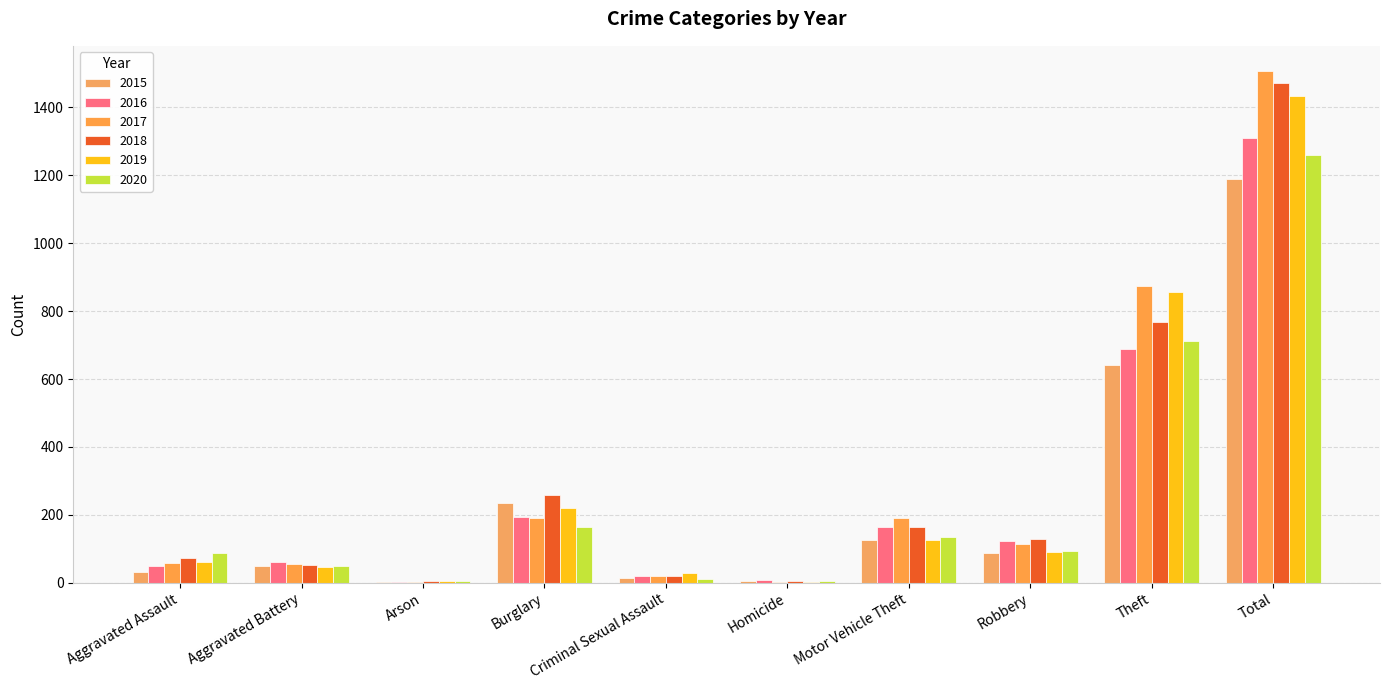

What is the sum of the 2019 values at Total and Arson?

1438